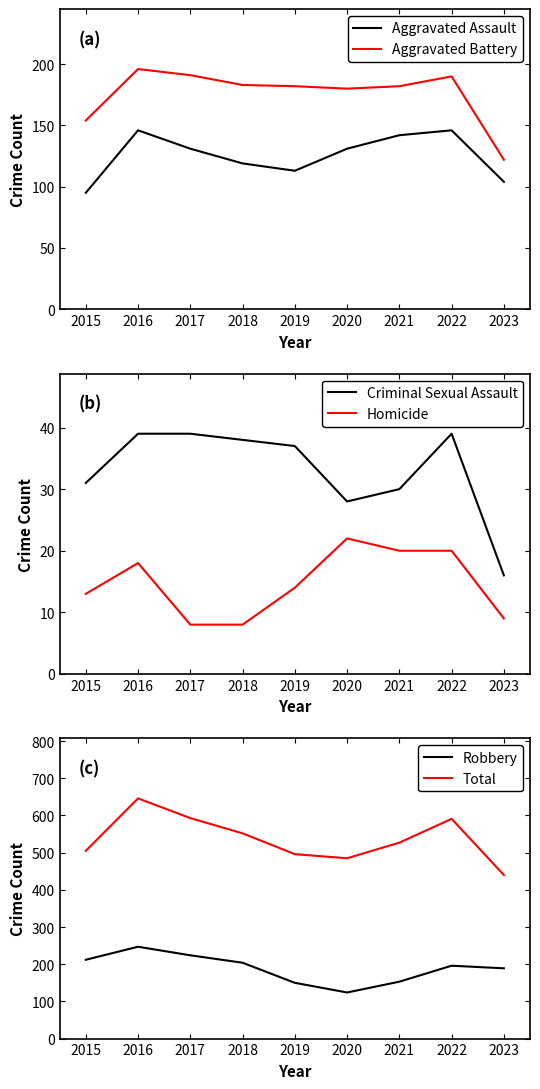

Where is the first local minimum for Robbery?

2020